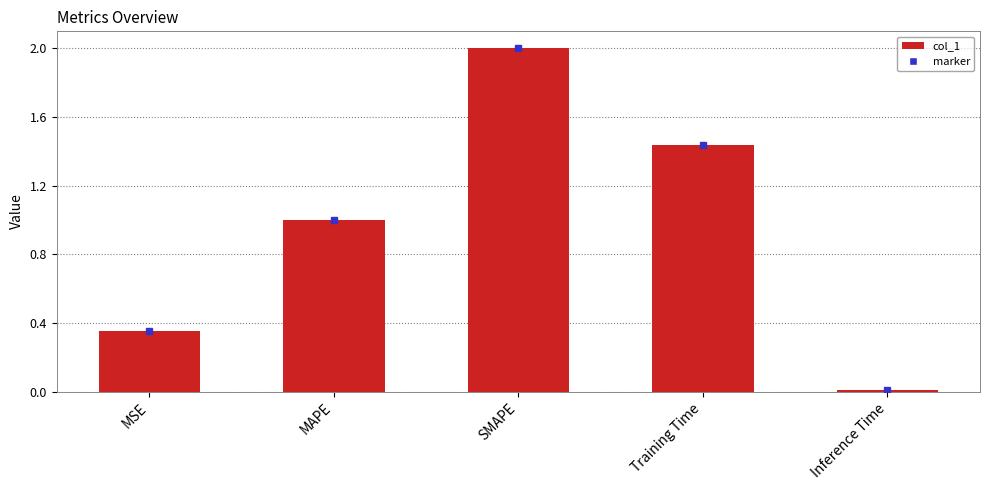

What is the label of the 2nd bar from the right?

Training Time